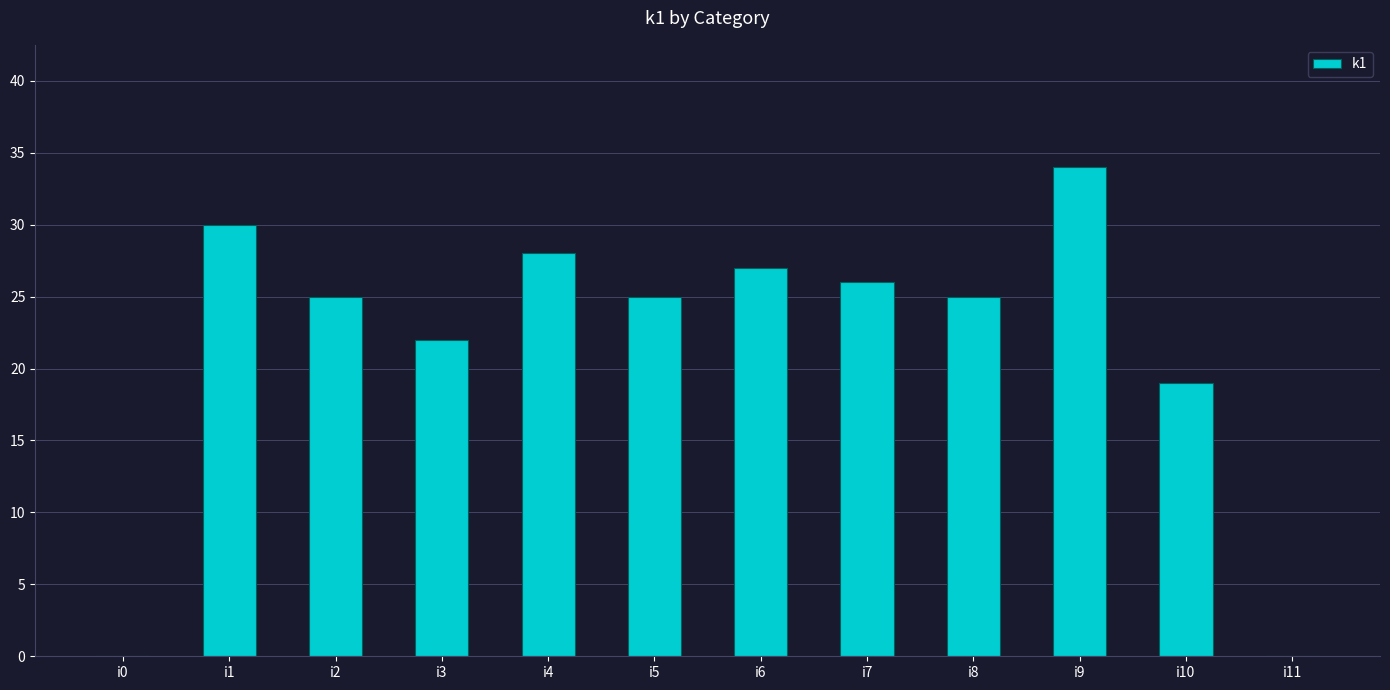

Reading left to right, list all the values displayed in this chart.

i0=0	i1=30	i2=25	i3=22	i4=28	i5=25	i6=27	i7=26	i8=25	i9=34	i10=19	i11=0